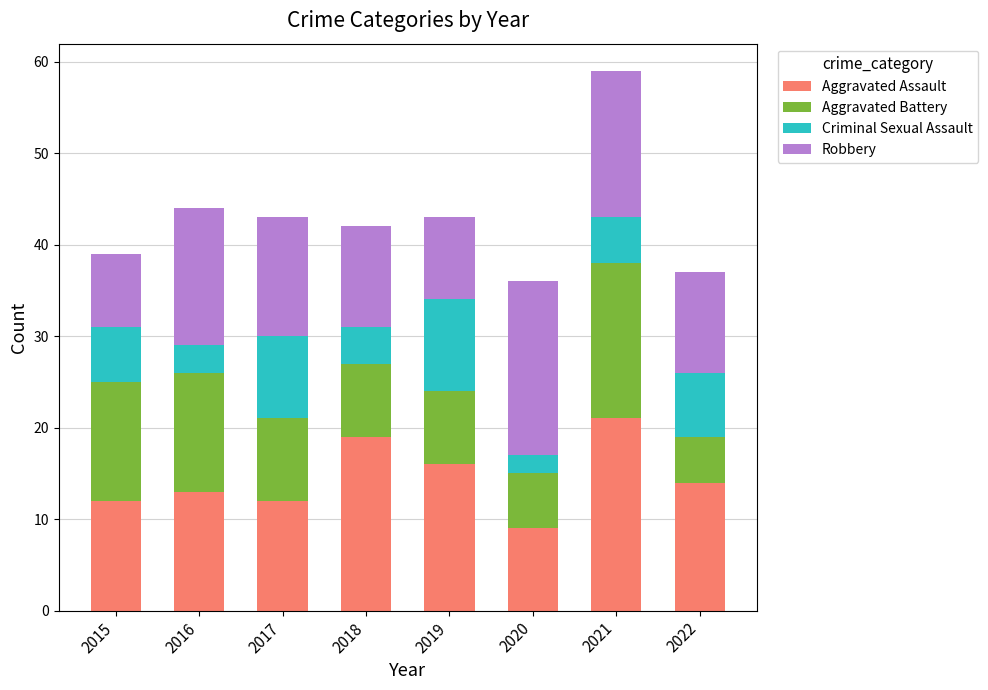

At which label does Aggravated Assault reach its minimum?

2020